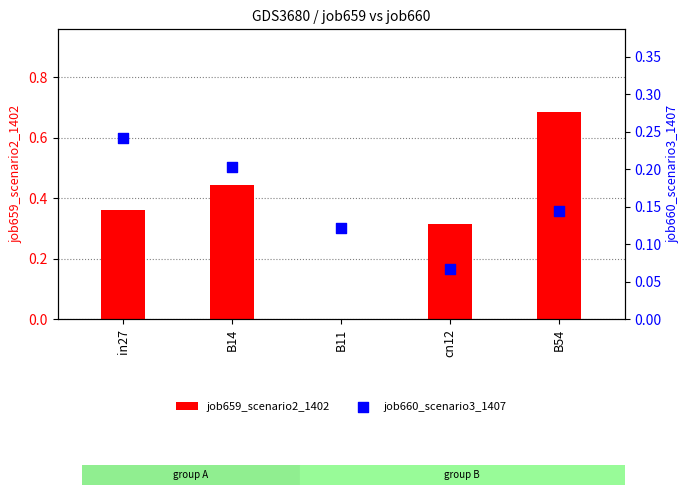

Is the value of job659_scenario2_1402 at B11 greater than the value of job660_scenario3_1407 at in27?

No